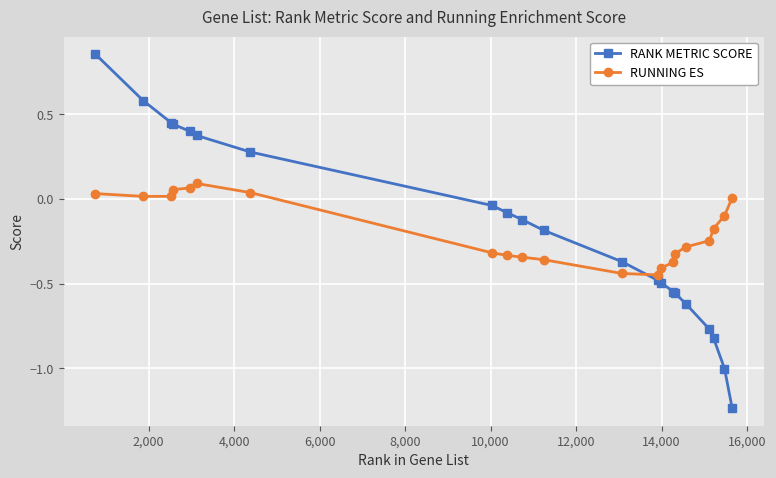

Which series has the largest range (max minus min)?

RANK METRIC SCORE